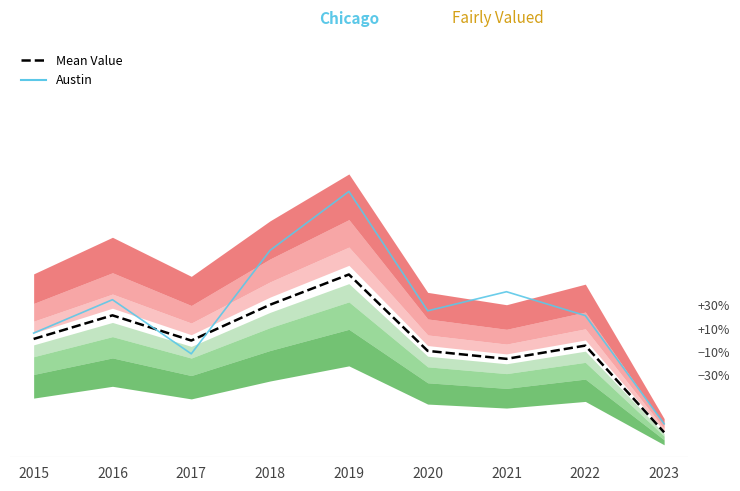

Reading left to right, extract all data points from this chart.

Mean Value (Incidents): 74.3	89.2	73.3	95.8	114.8	66.8	61.8	70.2	15.7
Austin: 78.0	99.0	65.0	130.0	167.0	92.0	104.0	89.0	21.0